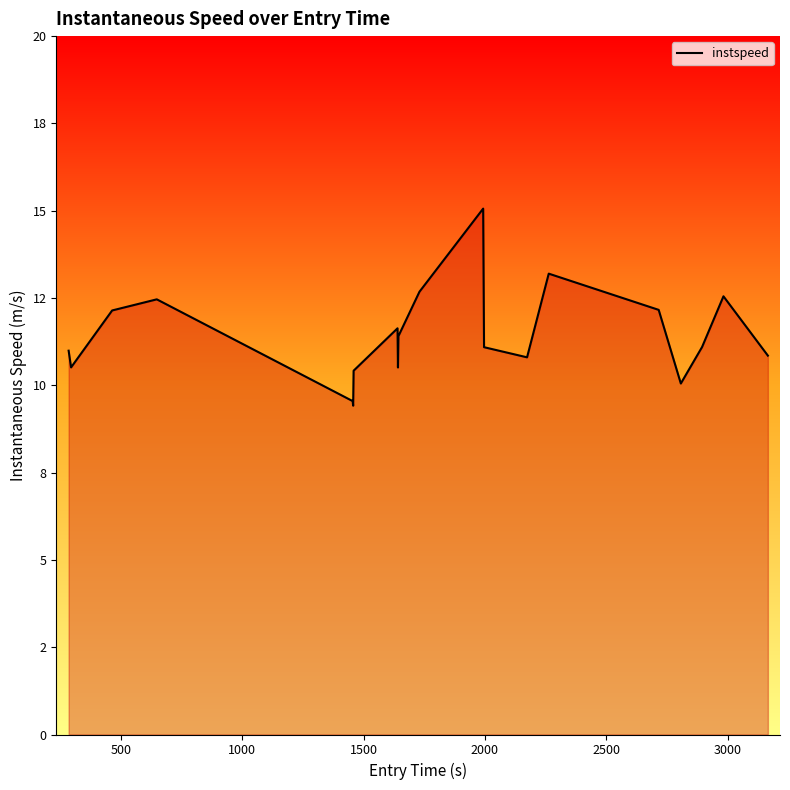

Does the chart have visible grid lines?

No